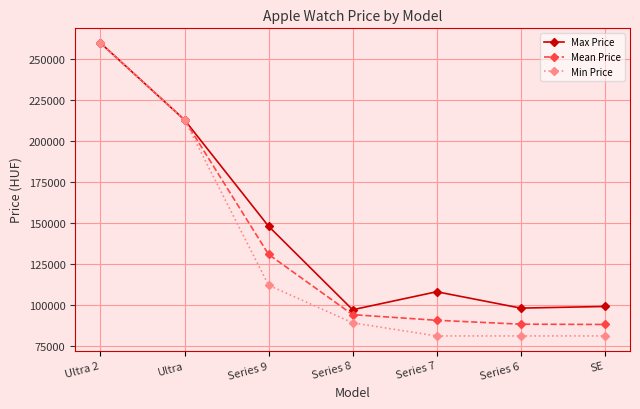

True or false: Max Price has more than 1 points higher than both neighbors.

False